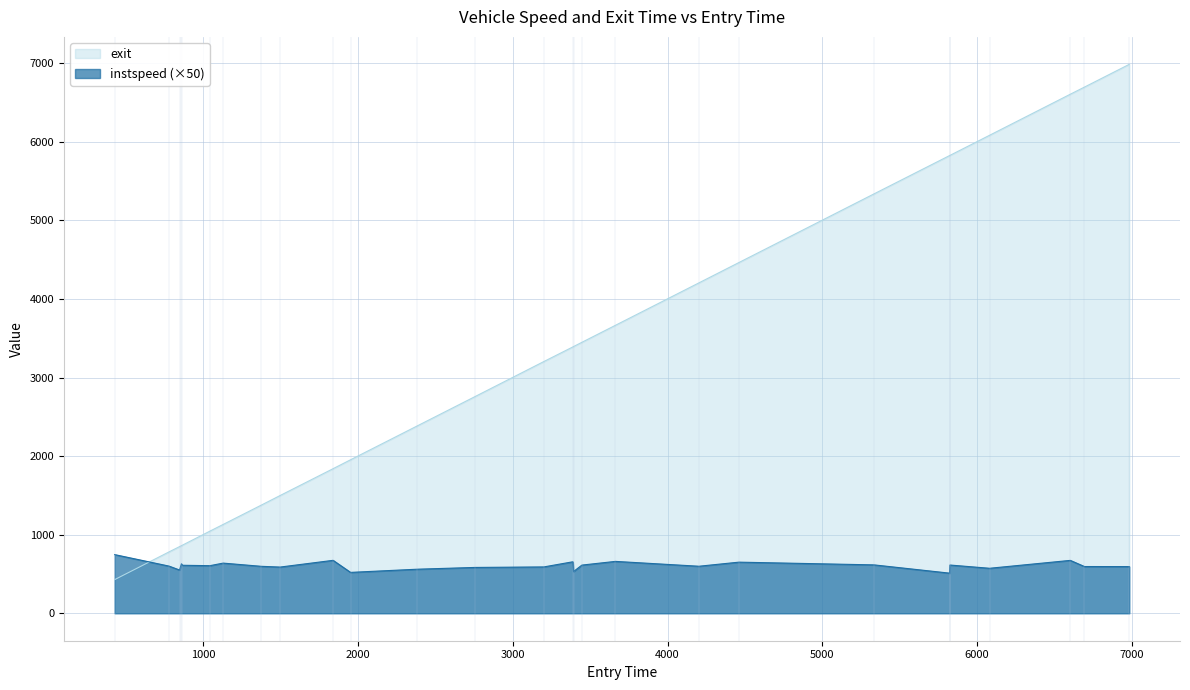

True or false: instspeed has more than 2 points higher than both neighbors.

True